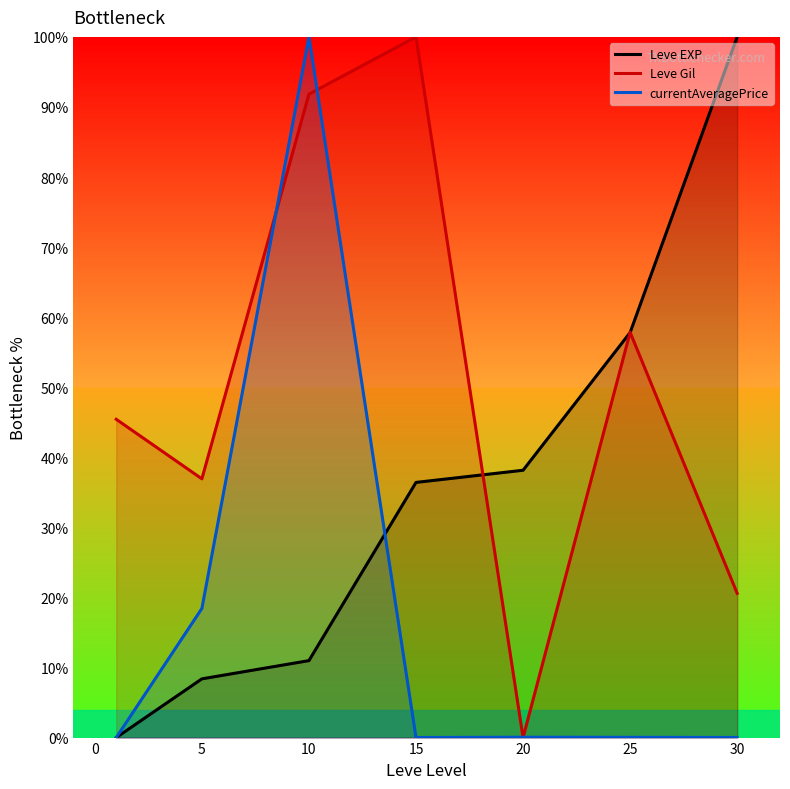

List the series in order of their overall mean, lowest first.

currentAveragePrice, Leve EXP, Leve Gil